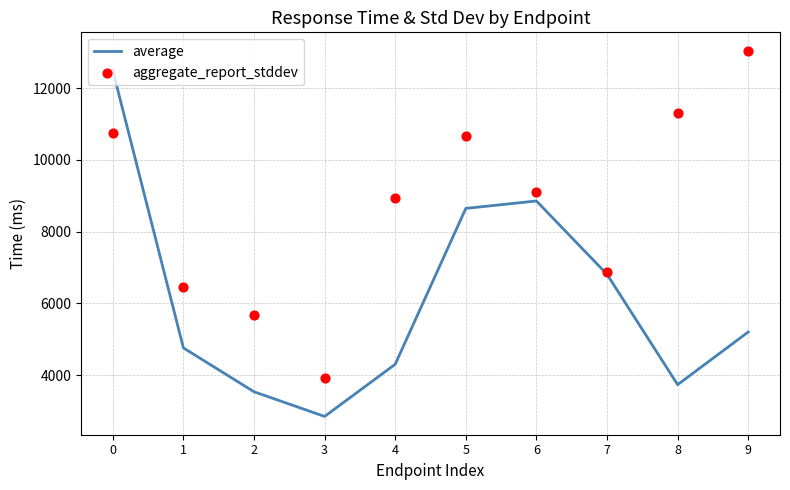

Which series contains the highest Y value?

aggregate_report_stddev